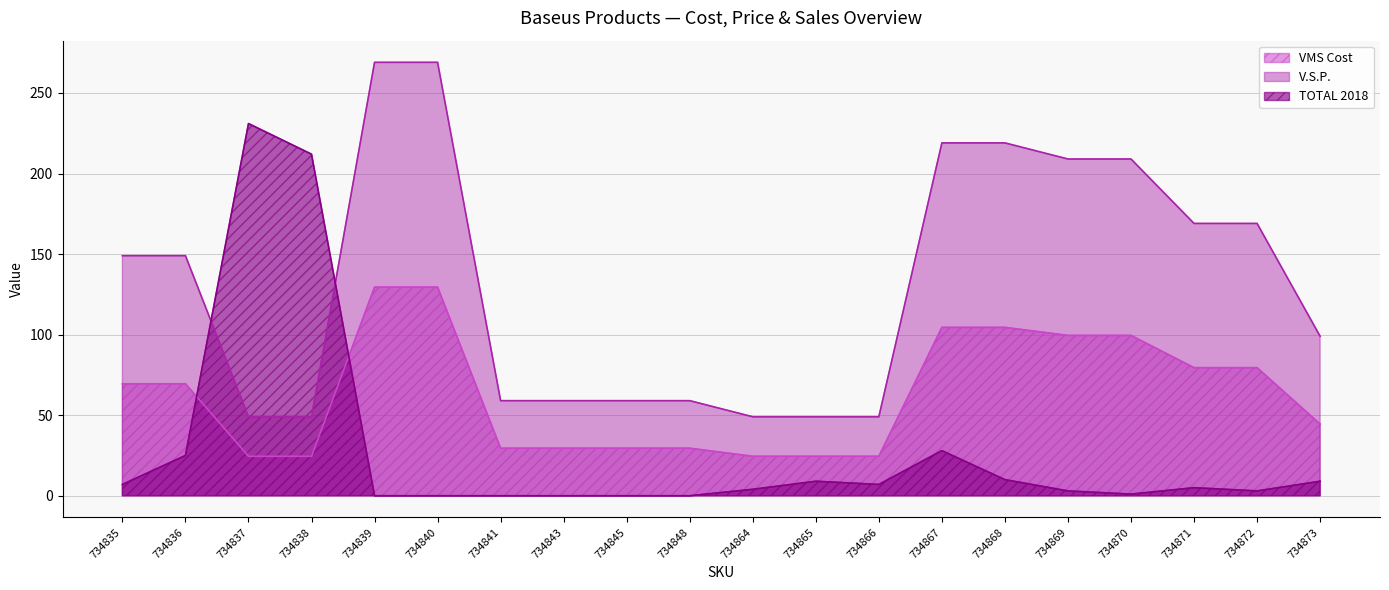

True or false: V.S.P. has more than 0 interior local peaks.

False